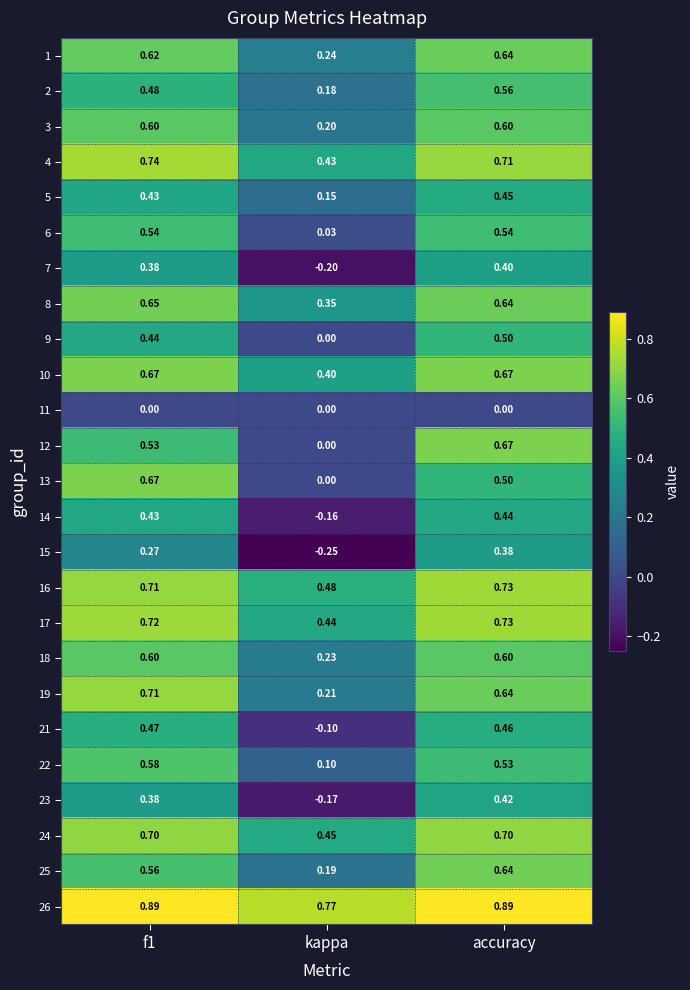

Count the number of categories in the chart.

3